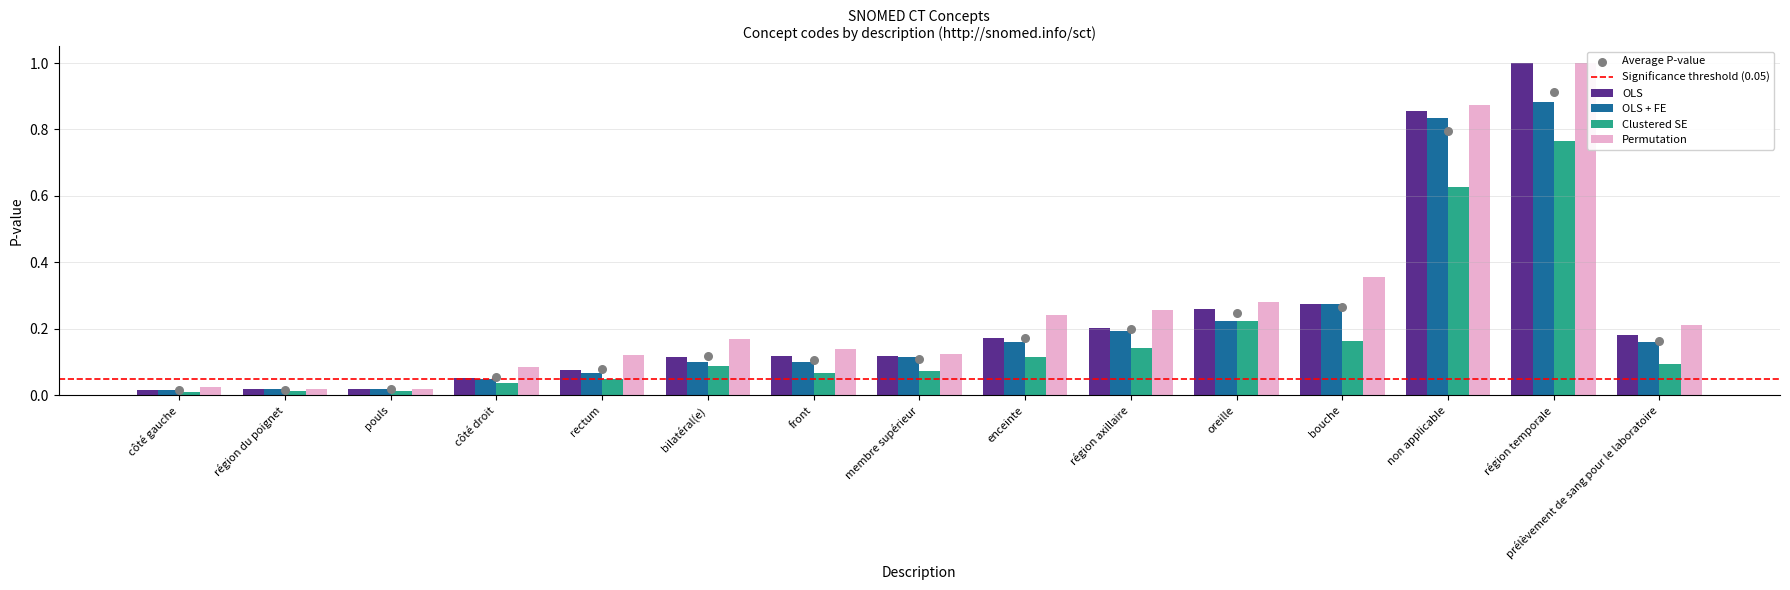

Between enceinte and bilatéral(e), which is larger?

enceinte